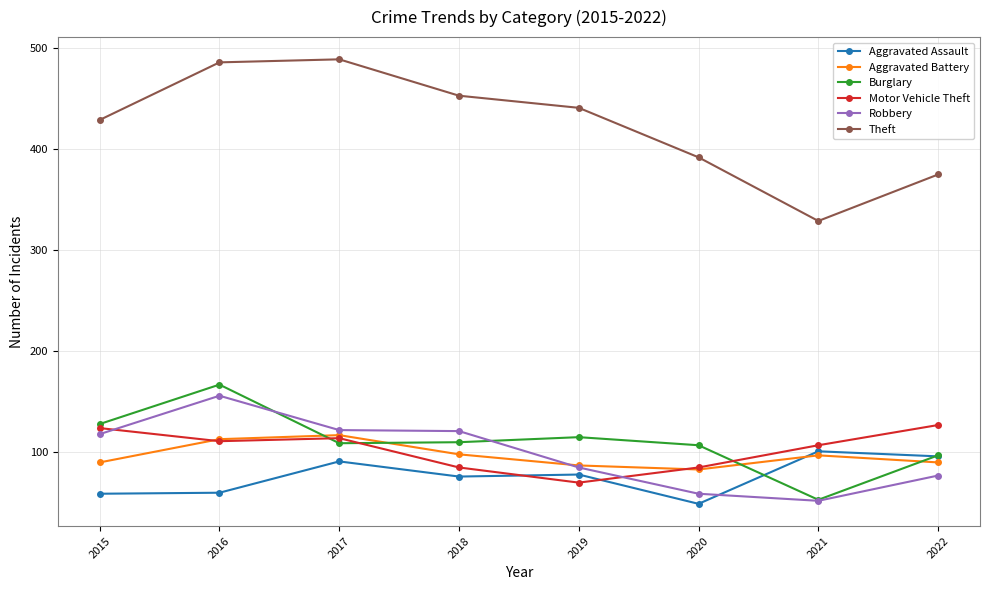

What are all the series names shown in the legend?

Aggravated Assault, Aggravated Battery, Burglary, Motor Vehicle Theft, Robbery, Theft